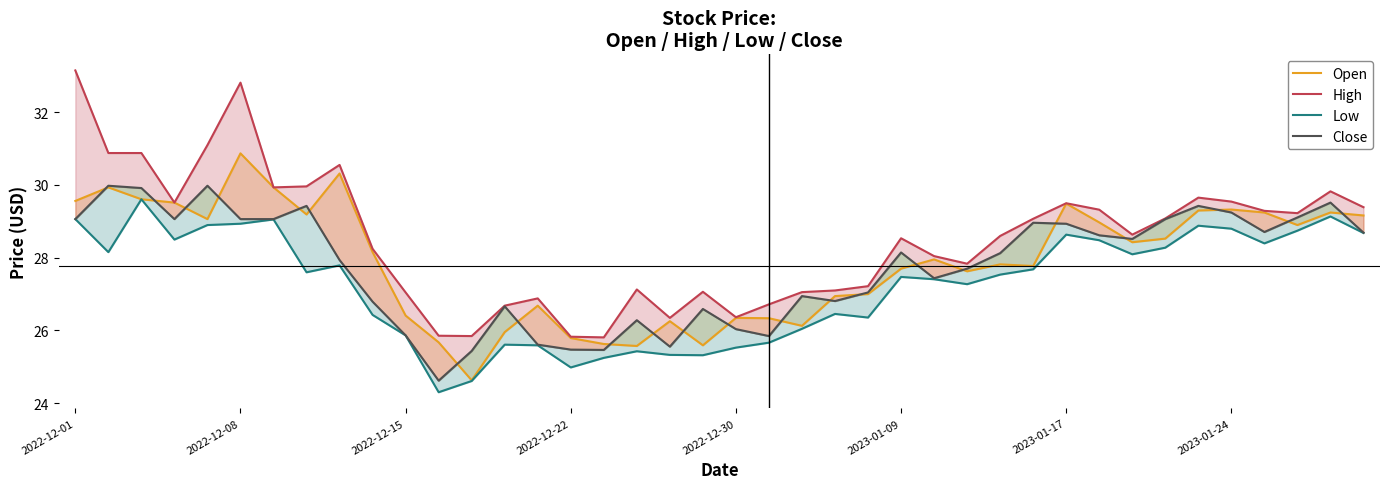

True or false: Low and High cross at least once.

False